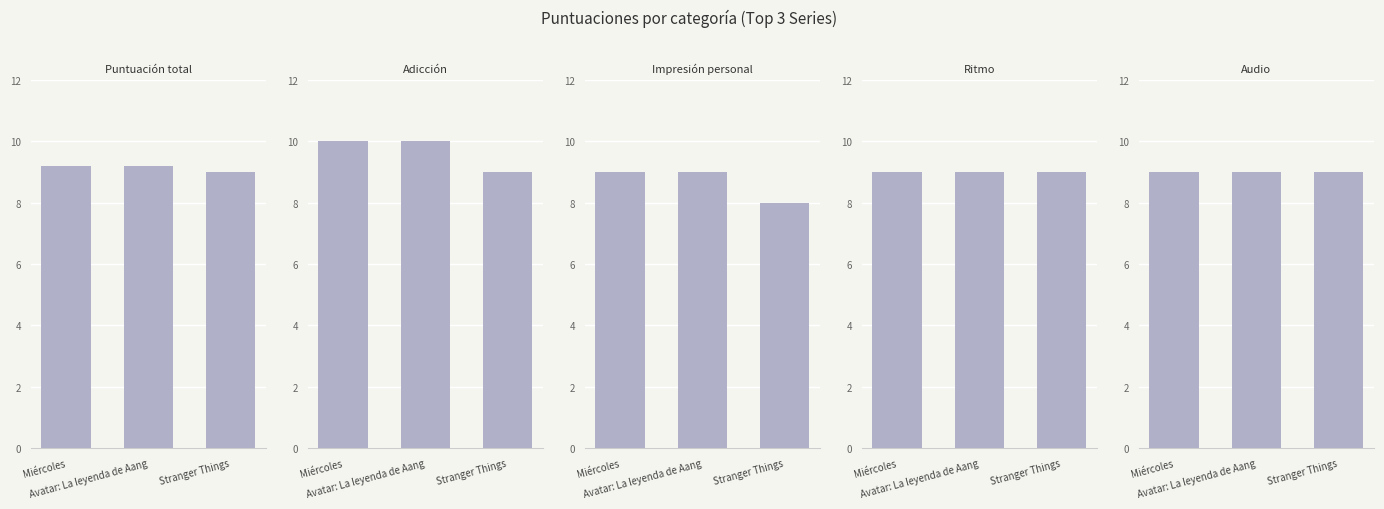

Which series has the largest range (max minus min)?

Adicción